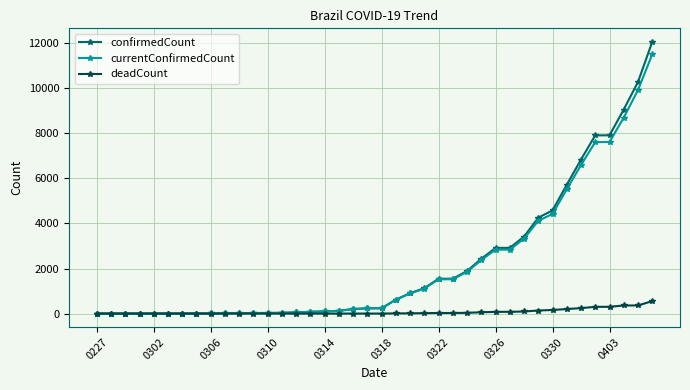

Rank the series by their maximum value, from lowest to highest.

deadCount, currentConfirmedCount, confirmedCount